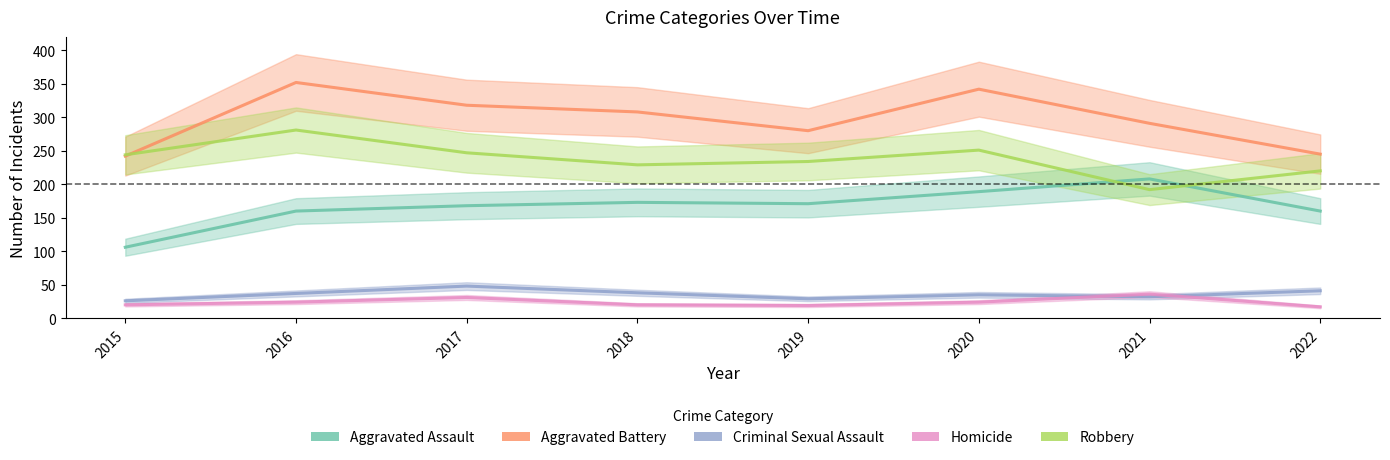

Between 2016 and 2020, which is larger?

2020